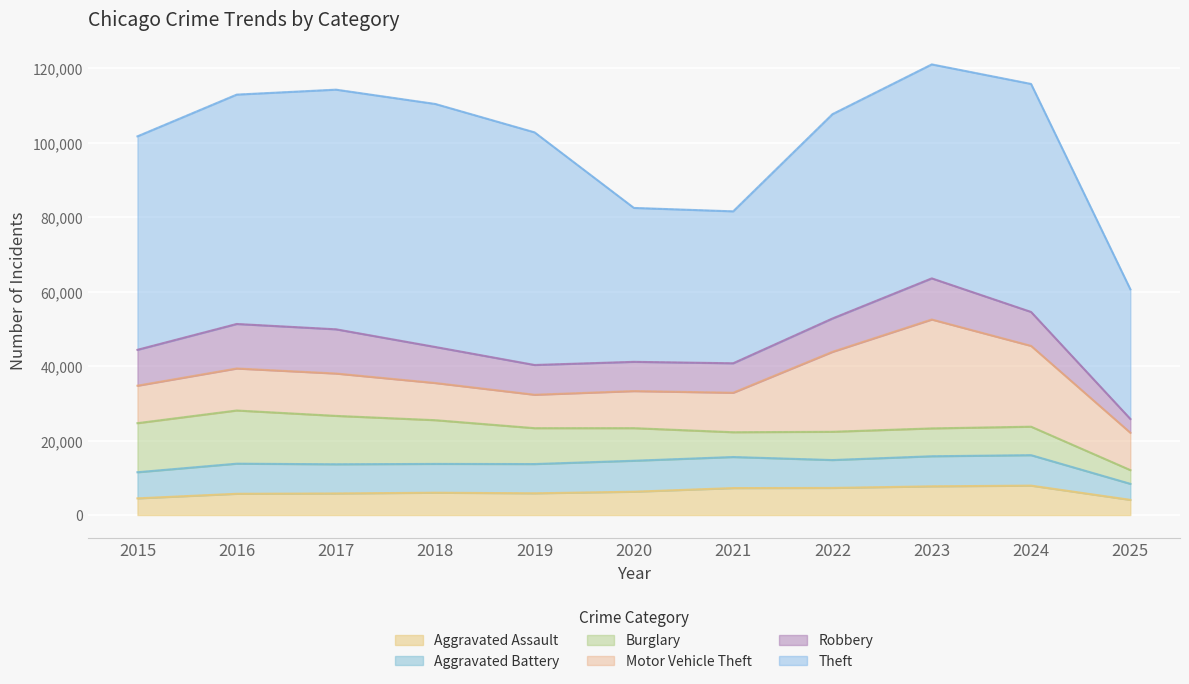

What is the total value across all series at 2024?

115822